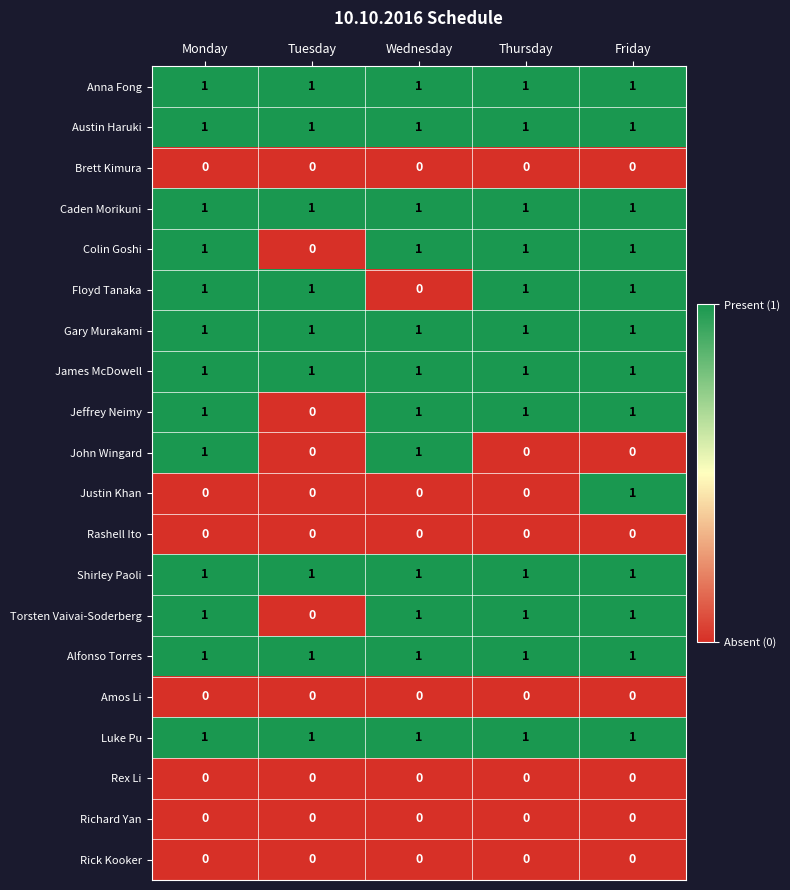

Count the number of categories in the chart.

5